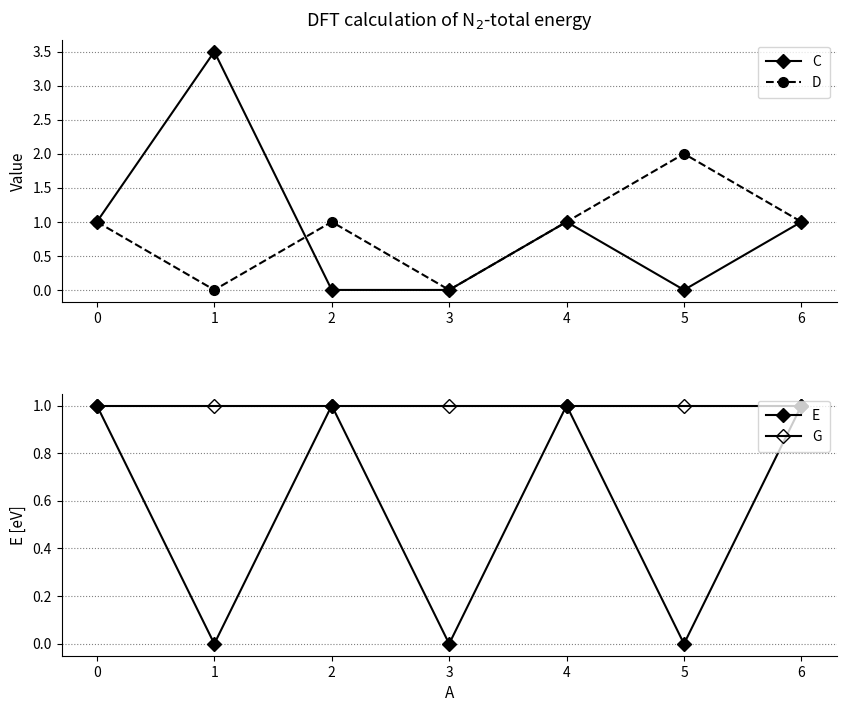

What is the sum of the G values at 1 and 5?

2.0